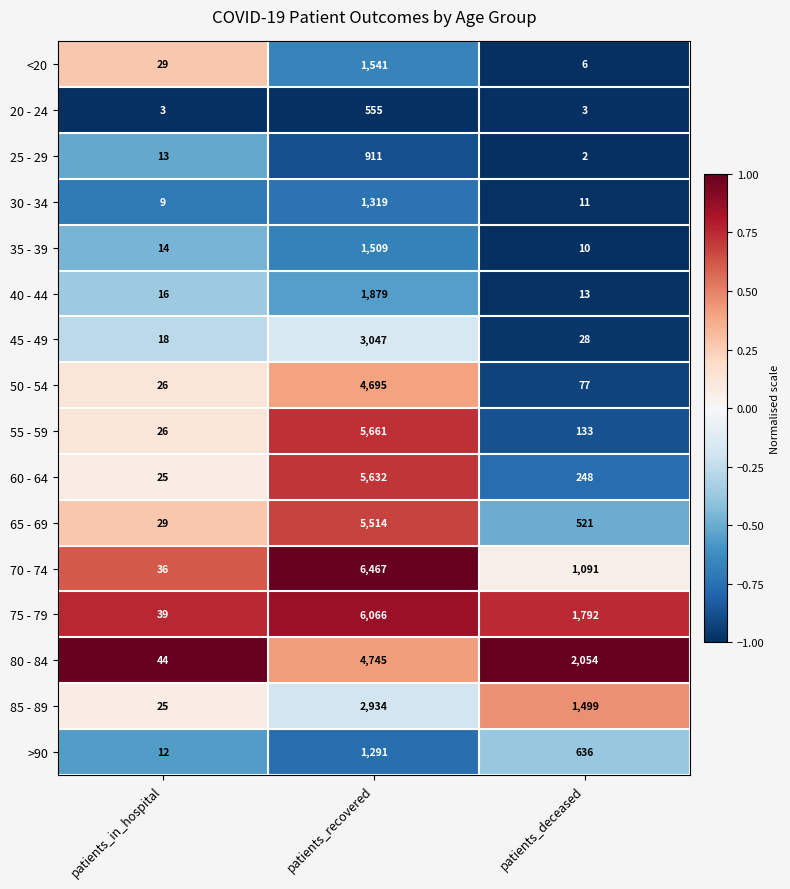

Is the value of 85 - 89 at patients_recovered greater than the value of 80 - 84 at patients_recovered?

No